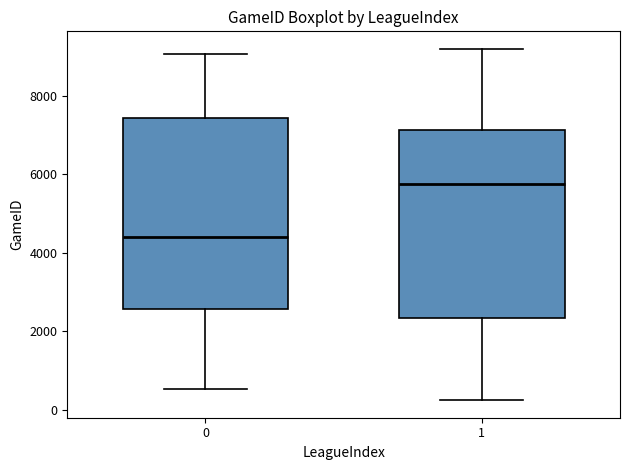

Which box has the highest median line?

1